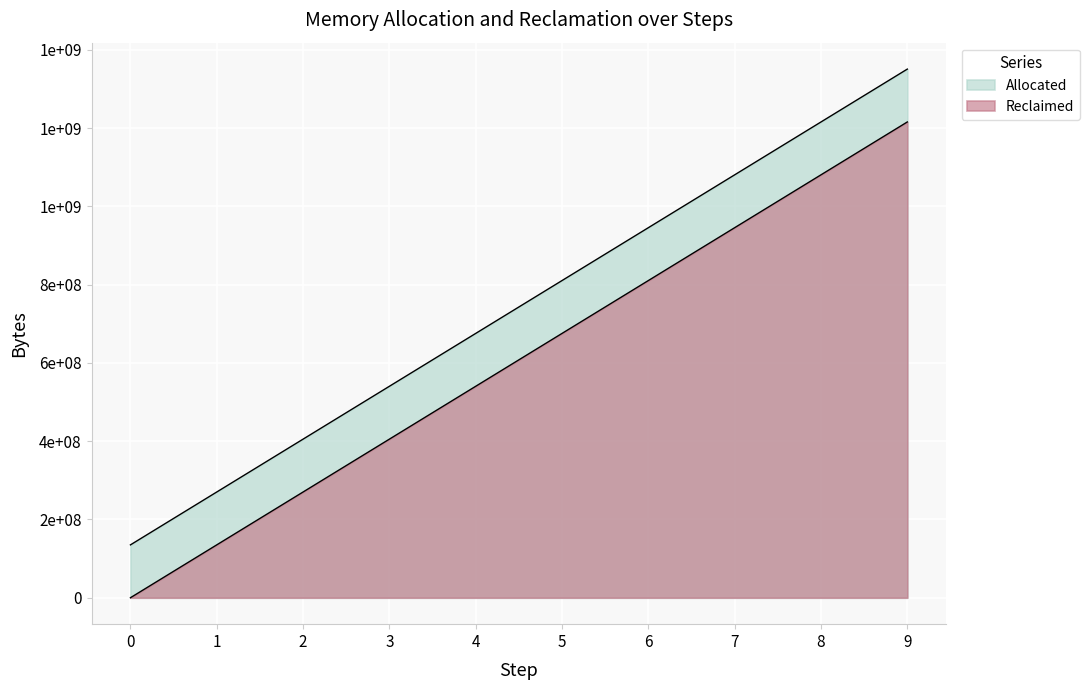

True or false: Reclaimed has a value of 945395168 at 7.

True